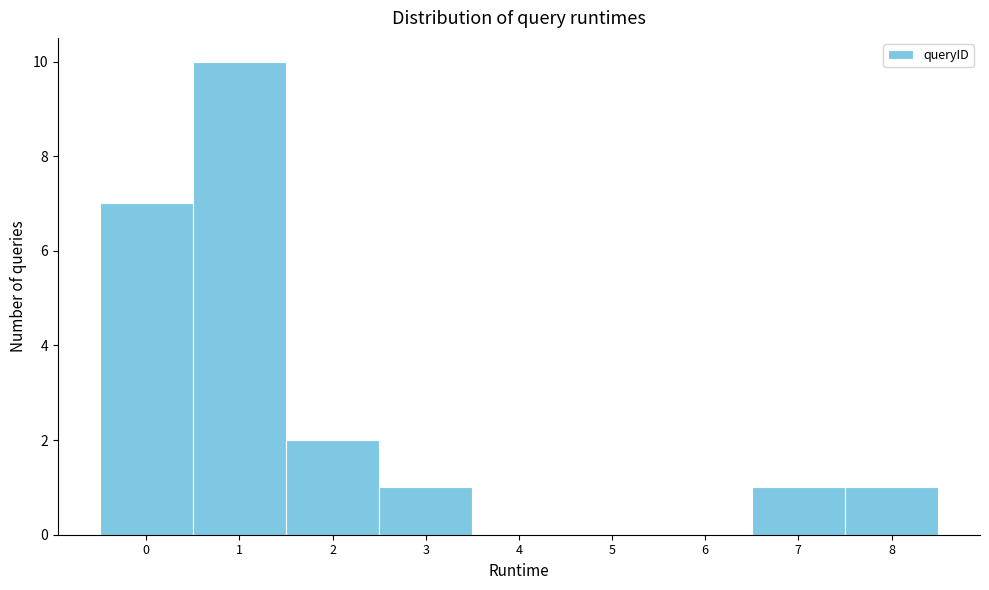

Reading left to right, transcribe this chart: for each bar, give the range it covers on the x-axis and its height. The values are not printed on the chart, so give them approximately, as read against the axis.

-0.5 to 0.5: 7
0.5 to 1.5: 10
1.5 to 2.5: 2
2.5 to 3.5: 1
3.5 to 4.5: 0
4.5 to 5.5: 0
5.5 to 6.5: 0
6.5 to 7.5: 1
7.5 to 8.5: 1